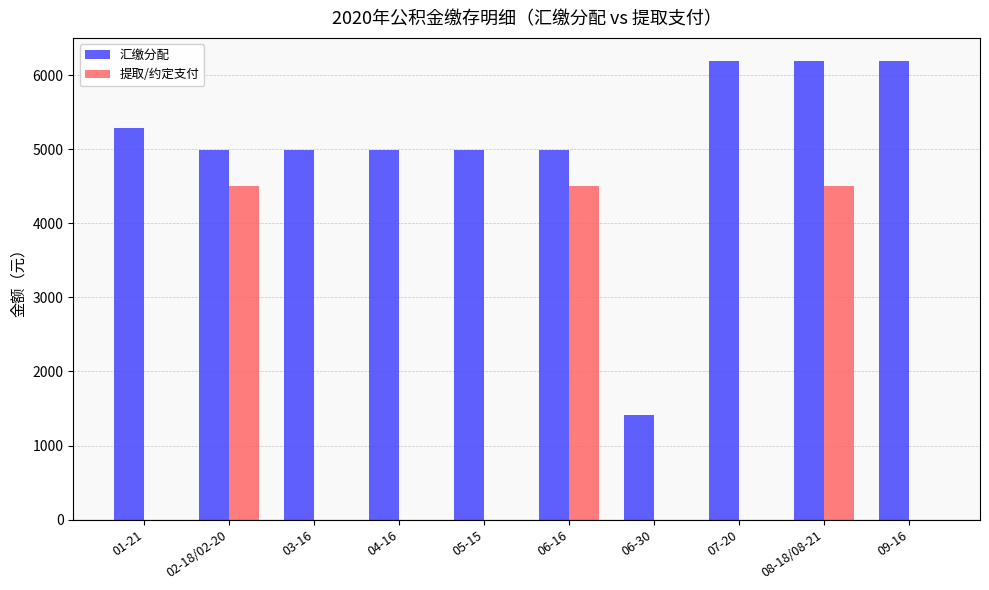

Reading right to left, extract all data points from this chart.

汇缴分配: 6192.0	6192.0	6192.0	1416.6	4992.0	4992.0	4992.0	4992.0	4992.0	5280.0
提取/约定支付: 0.0	4500.0	0.0	0.0	4500.0	0.0	0.0	0.0	4500.0	0.0